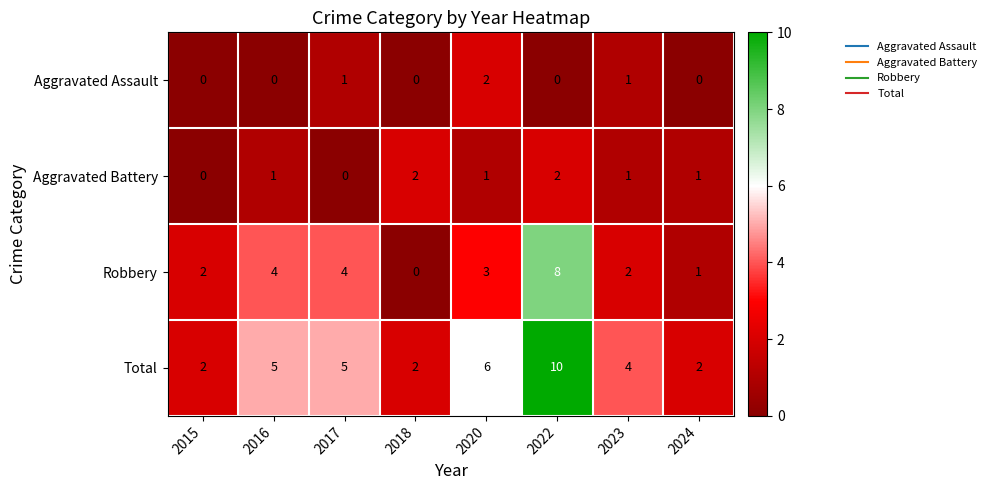

What is the sum of all Robbery values?

24